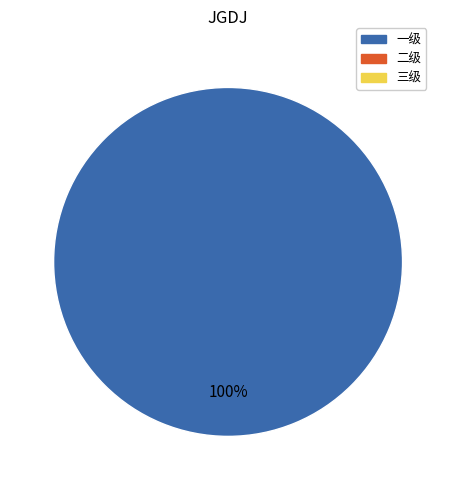

Is there any slice that represents more than half of the pie?

Yes